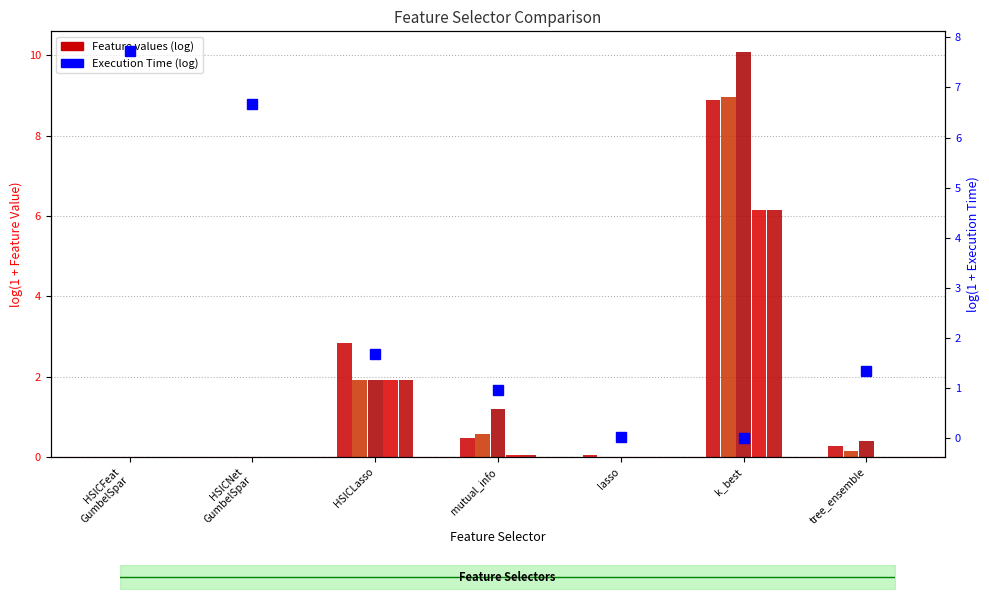

What position from the right is mutual_info?

4